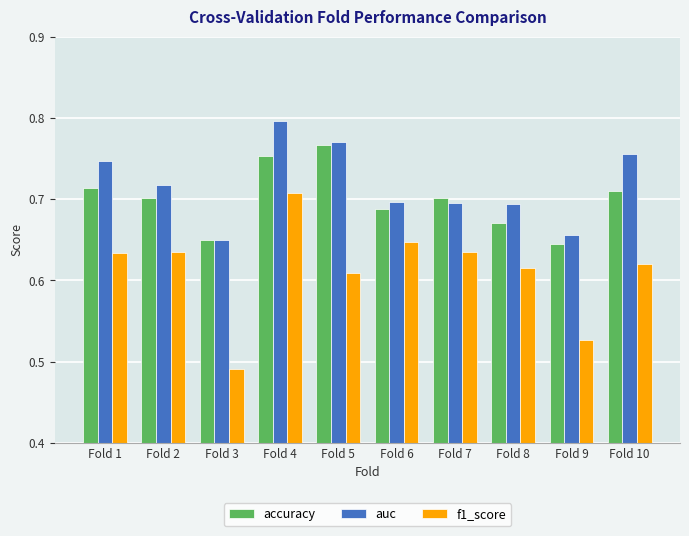

How many distinct data groups are displayed?

3